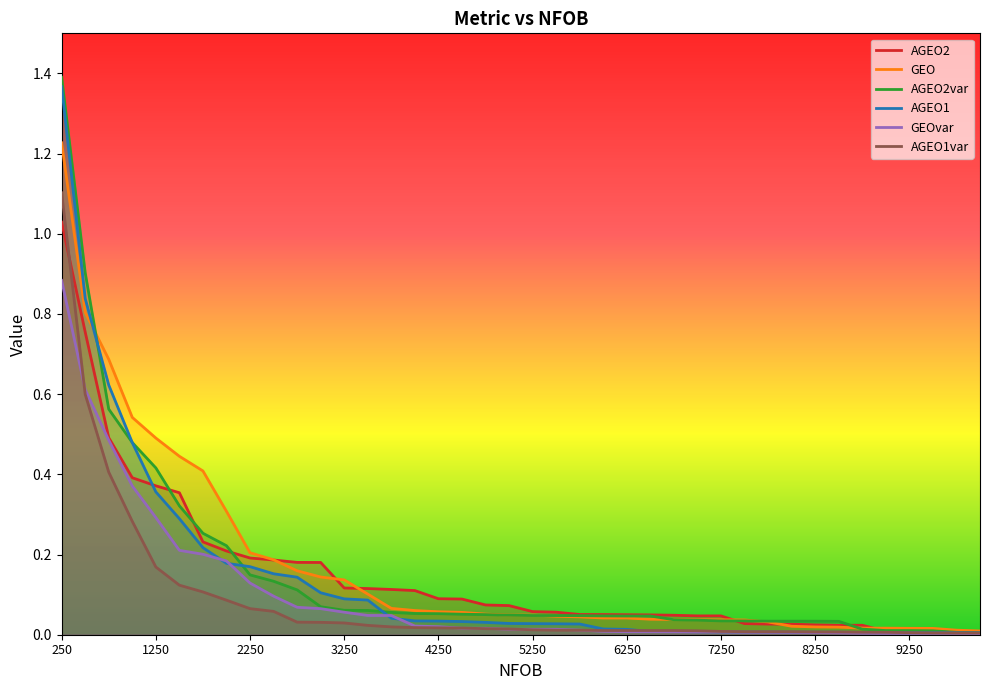

The value of AGEO1 at 4250 is 0.1. True or false?

False